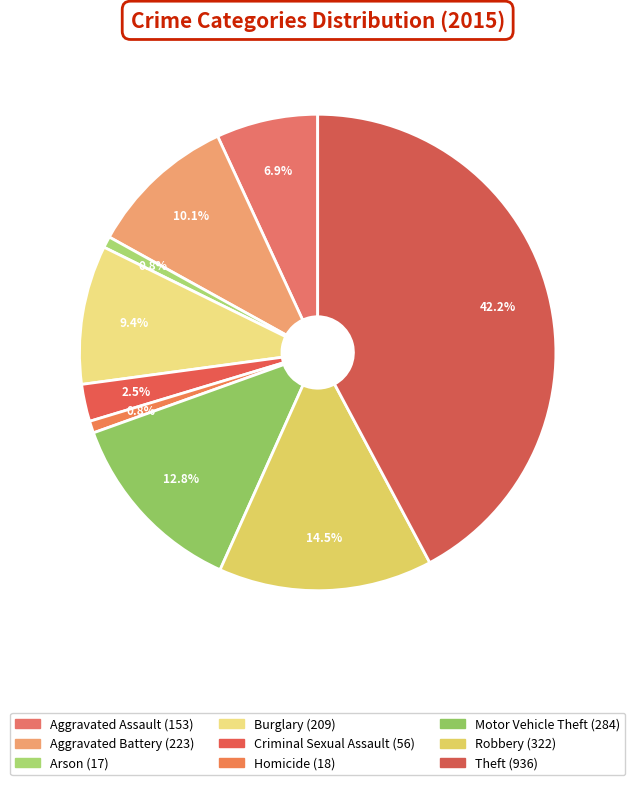

What percentage do Burglary and Aggravated Assault together represent?

16.3%